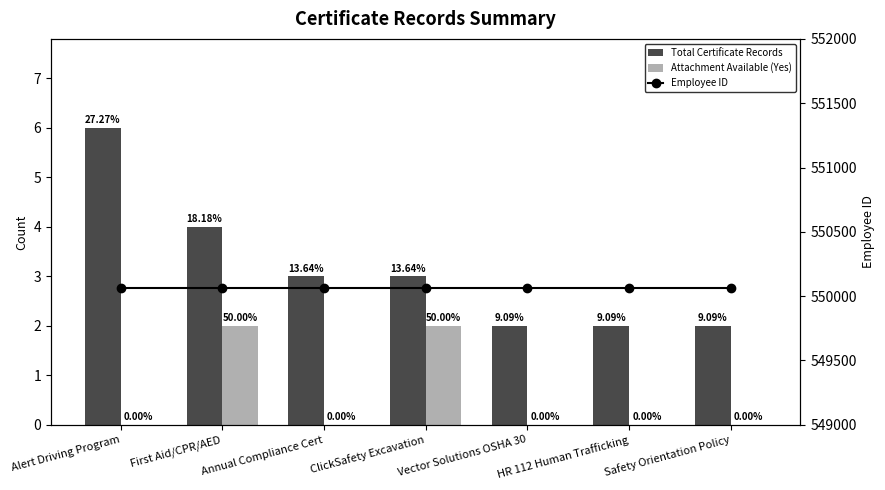

Reading left to right, transcribe all the data shown in this chart.

Total Certificate Records: 6	4	3	3	2	2	2
Attachment Available (Yes): 0	2	0	2	0	0	0
Employee ID: 550060	550060	550060	550060	550060	550060	550060